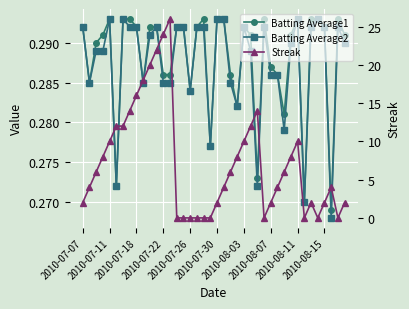

Which category has the highest value in the Batting Average2 series?

2010-07-11